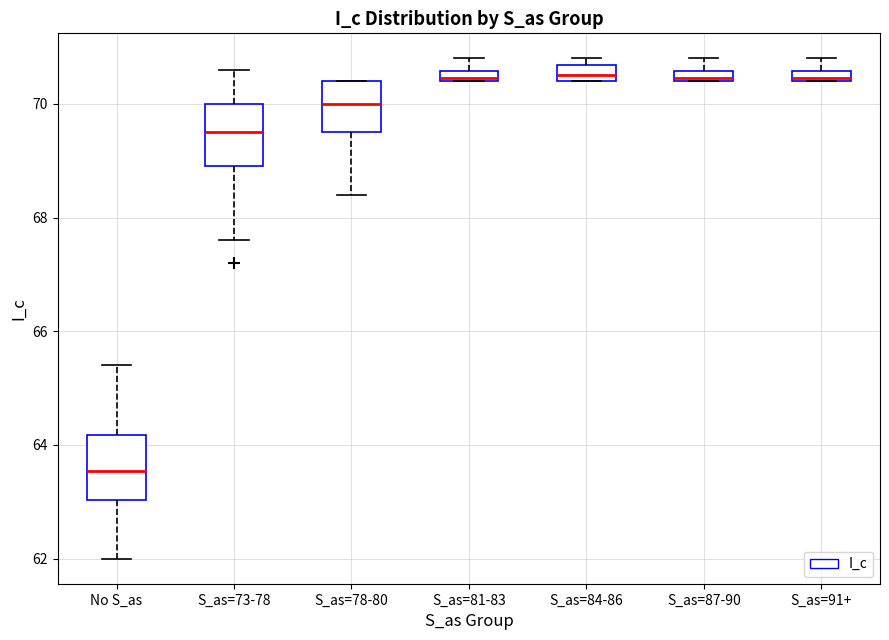

Where is the lower edge of the box for No S_as on the y-axis? The values are not printed on the chart, so give them approximately, as read against the axis.

63.0